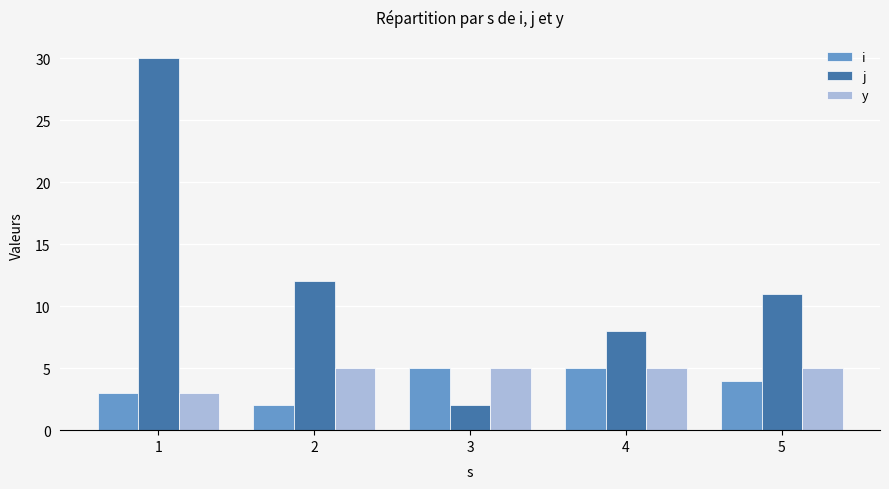

Rank the categories by j value from highest to lowest.

1, 2, 5, 4, 3